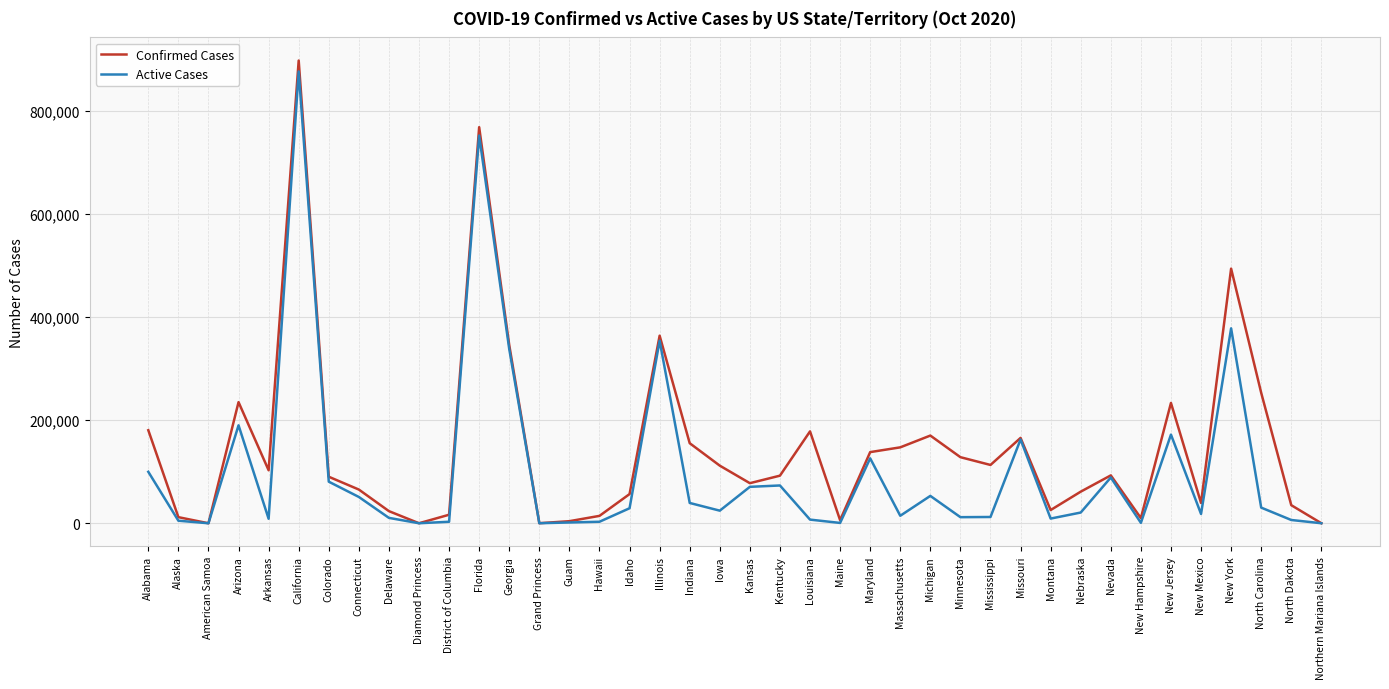

Which label corresponds to the largest value in the chart?

California